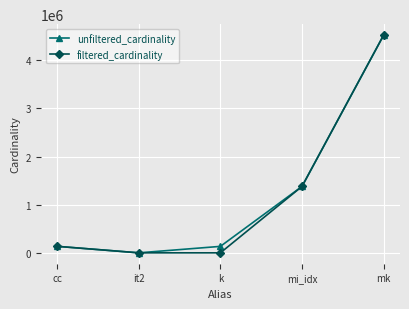

At which category is the sum across all series the highest?

mk